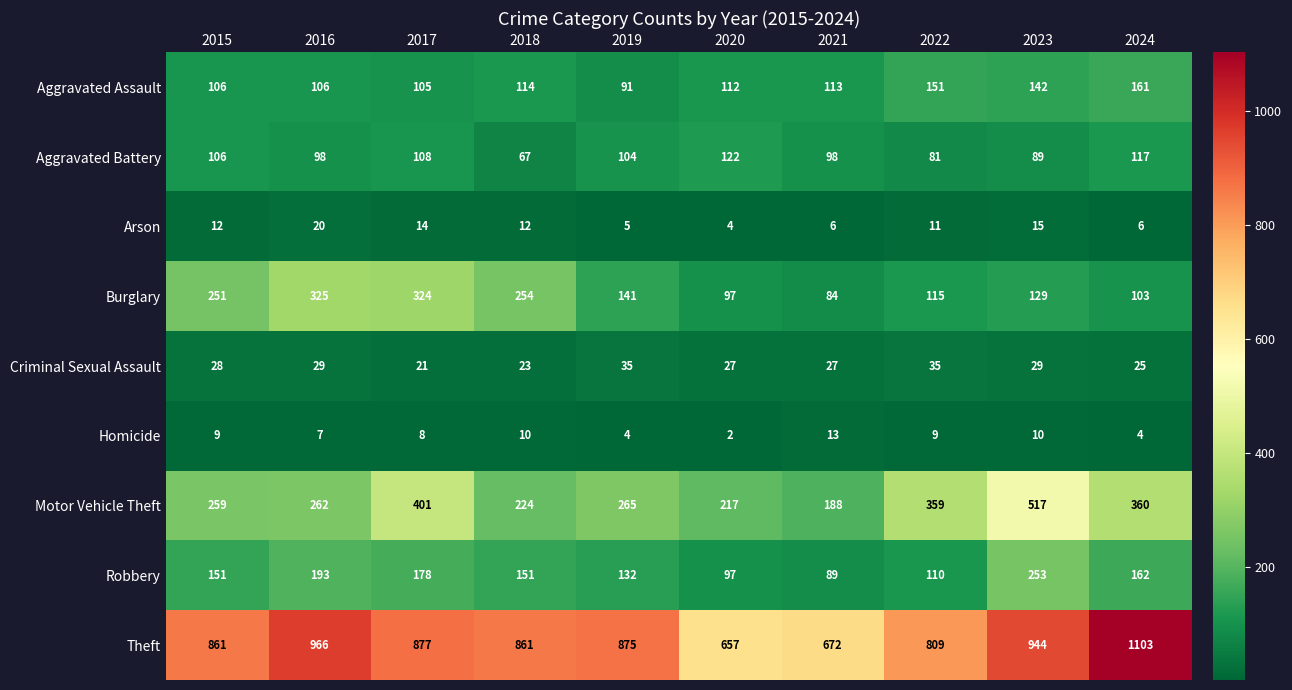

Count the number of data series in this chart.

9